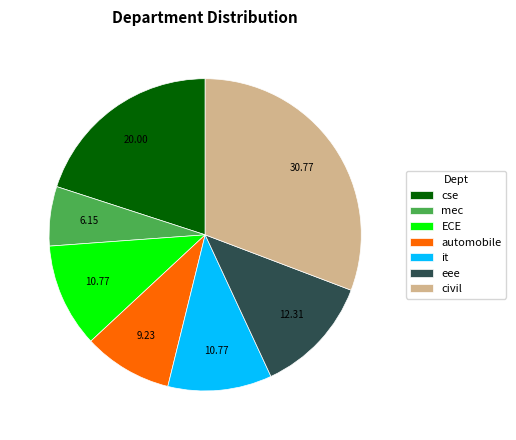

Does any single category account for the majority?

No